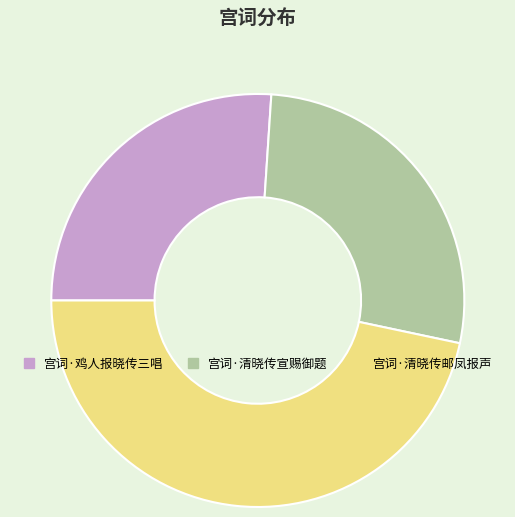

Does any single category account for the majority?

No